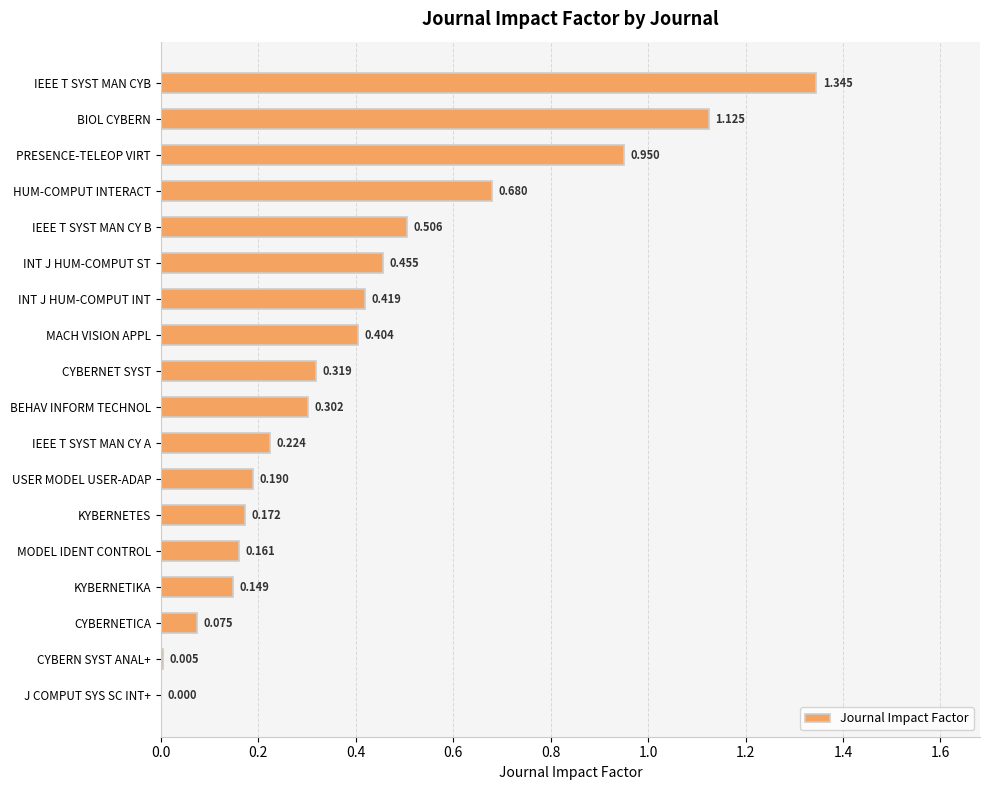

Which label corresponds to the largest value in the chart?

IEEE T SYST MAN CYB